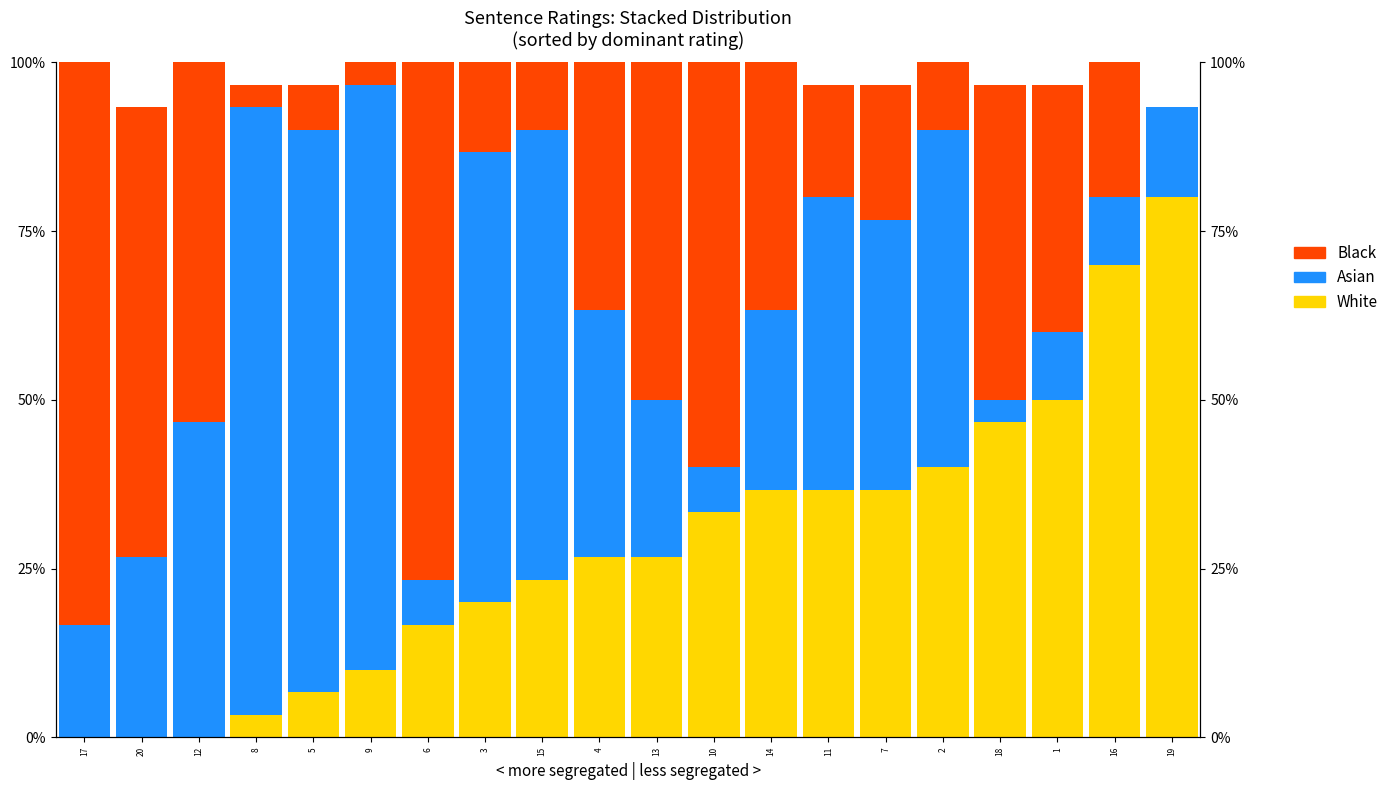

What is the average value of the Asian series?

0.4